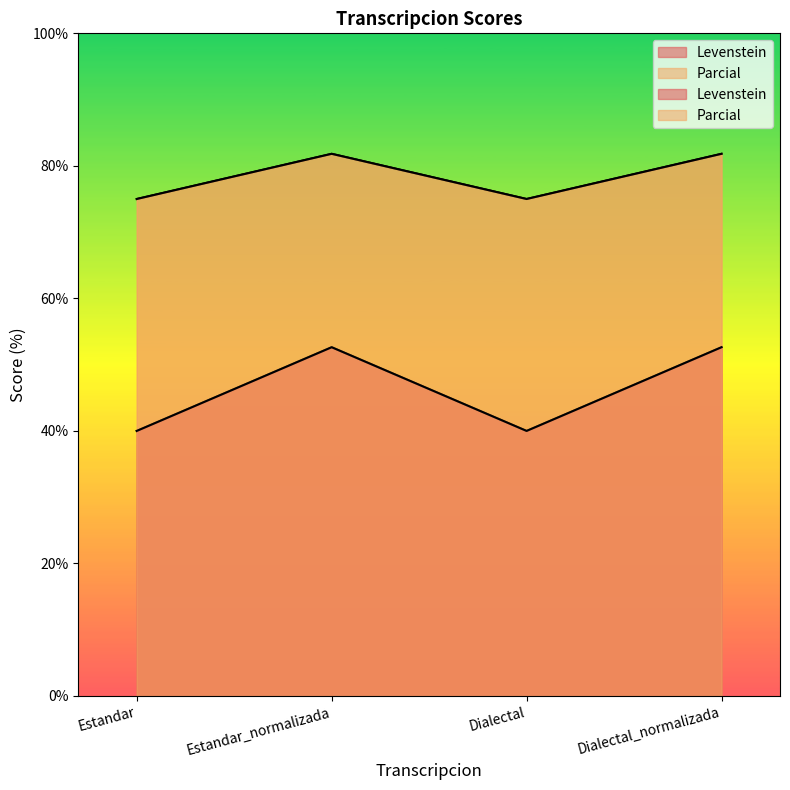

The Levenstein series shows 40.0 at Estandar. True or false?

True